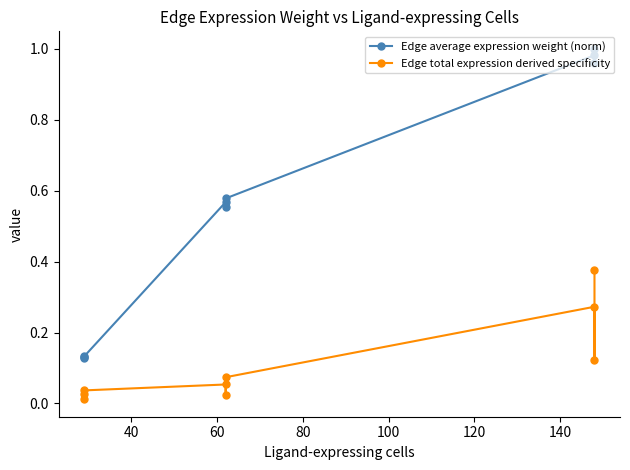

Which series has the widest spread of values?

Edge average expression weight (norm)